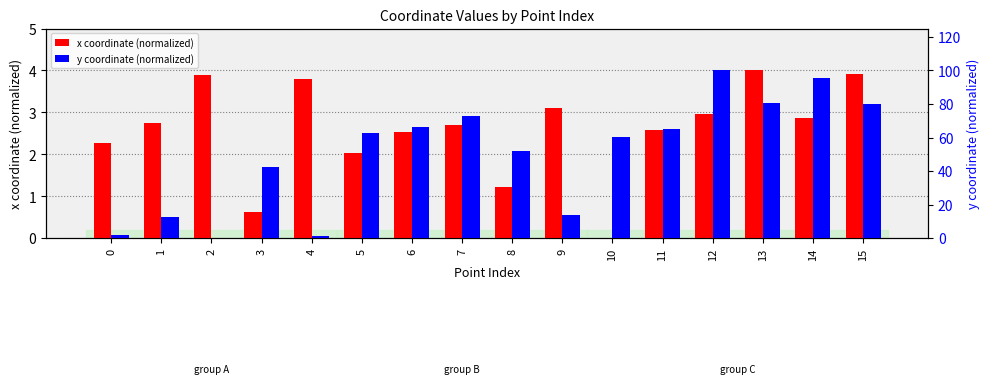

What is the value of the y coordinate (normalized) bar at the 11th from the left?

60.5